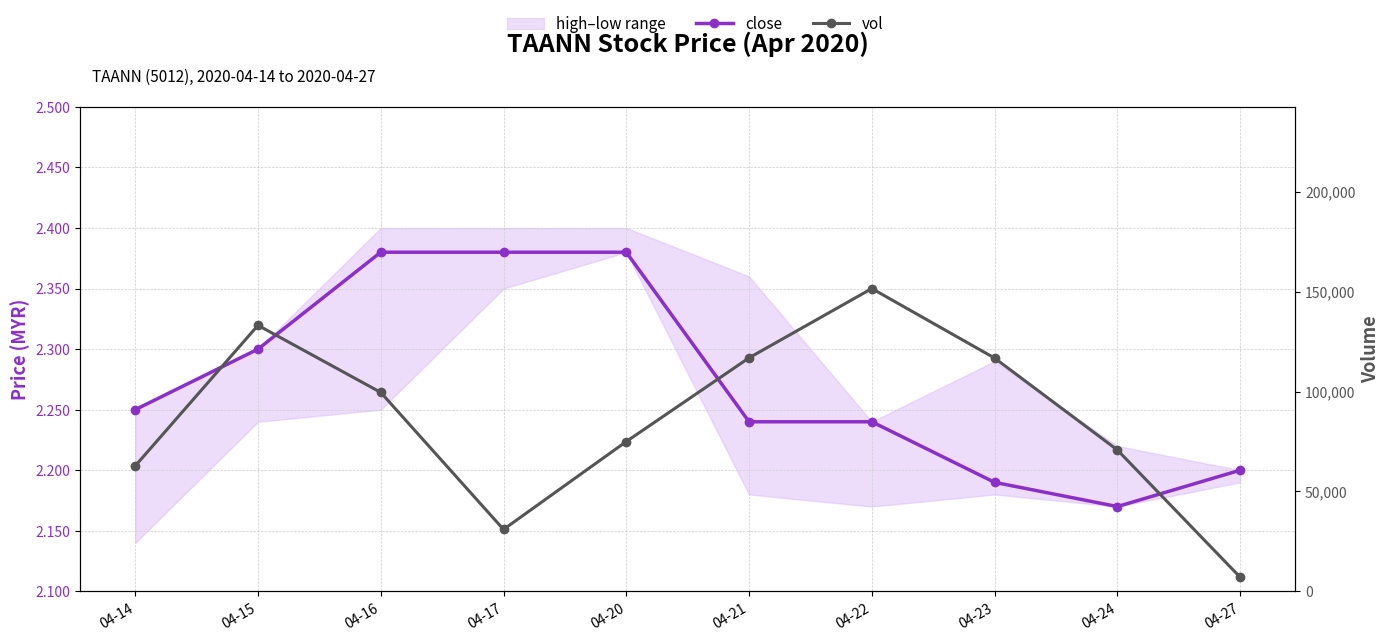

Where is the first local maximum for vol?

04-15